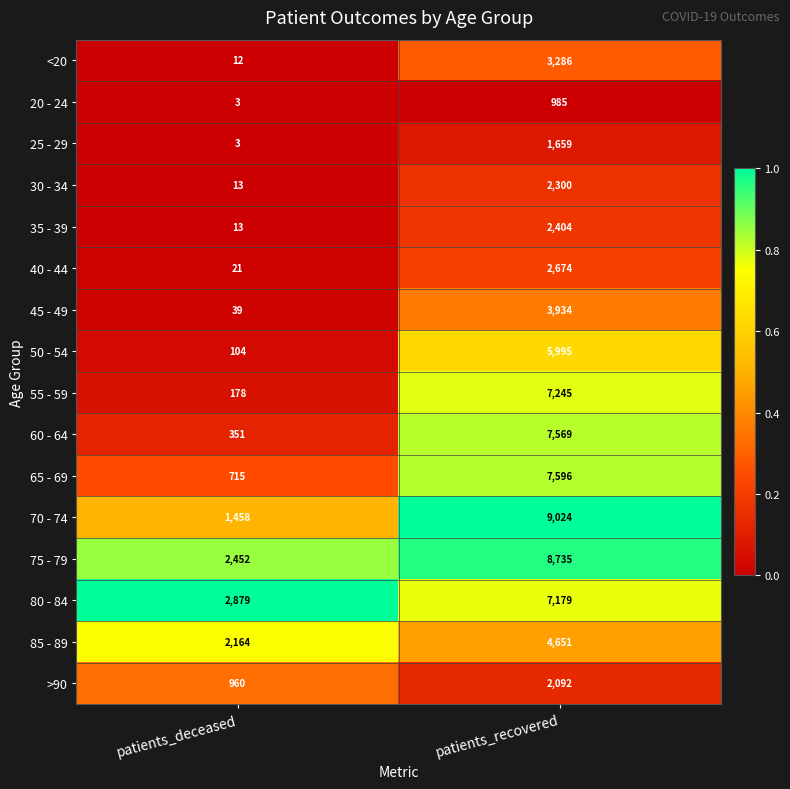

What is the total value across all series at patients_recovered?

77328